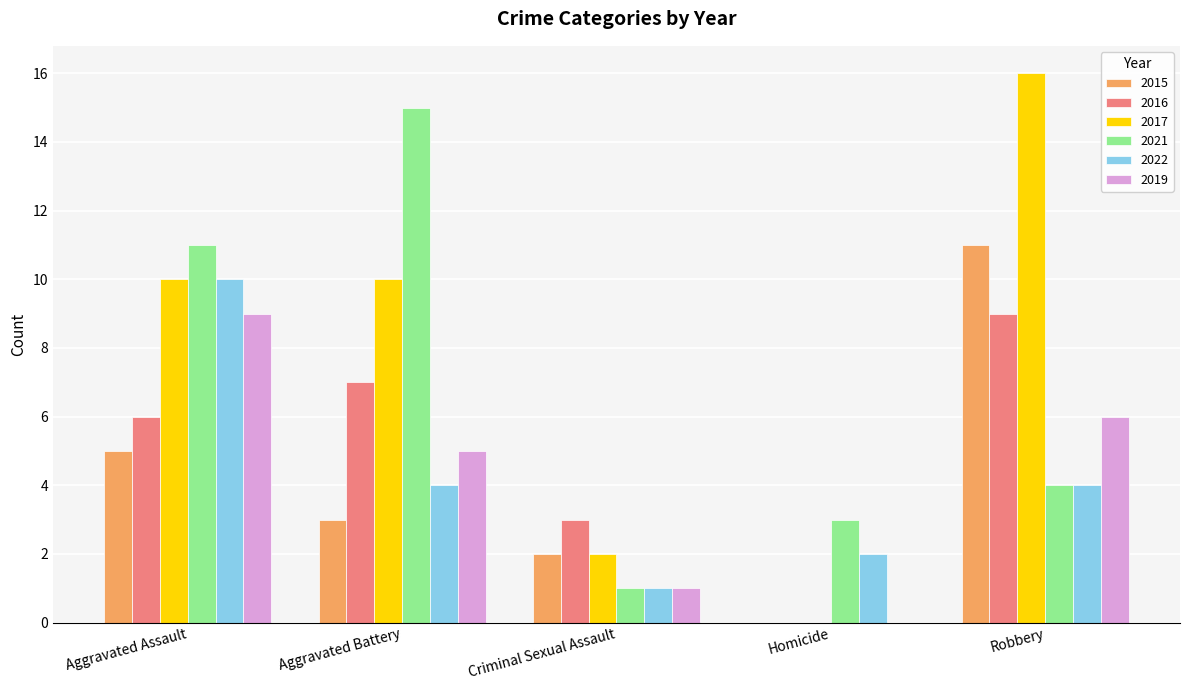

Which category has the highest value across all series?

Robbery